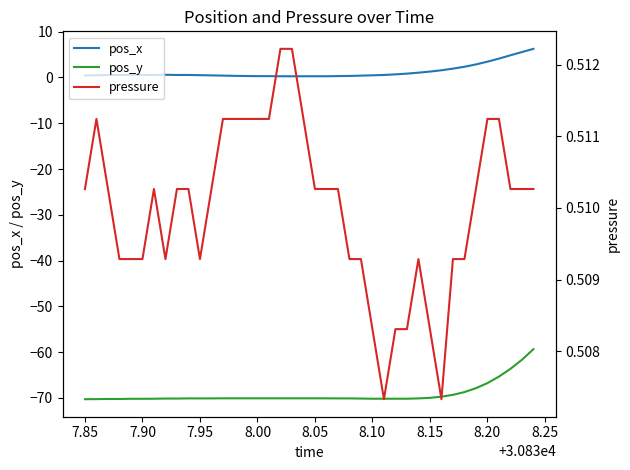

Is this an area chart (filled region under the line)?

No